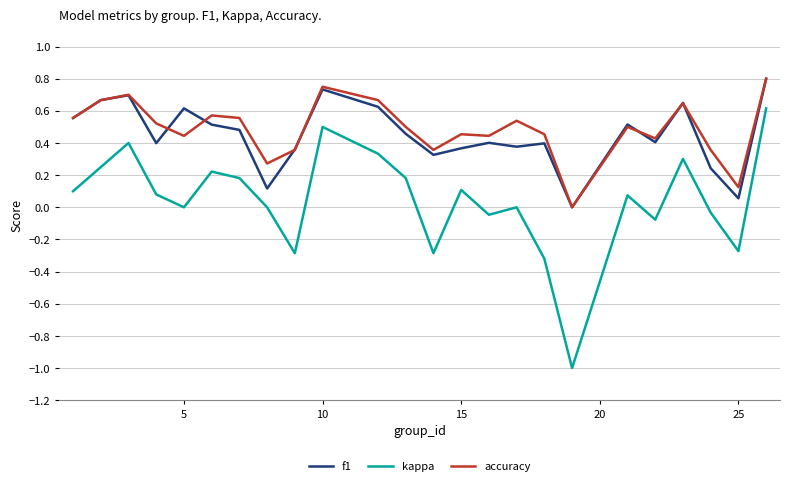

What is the minimum value shown in the chart?

-1.0